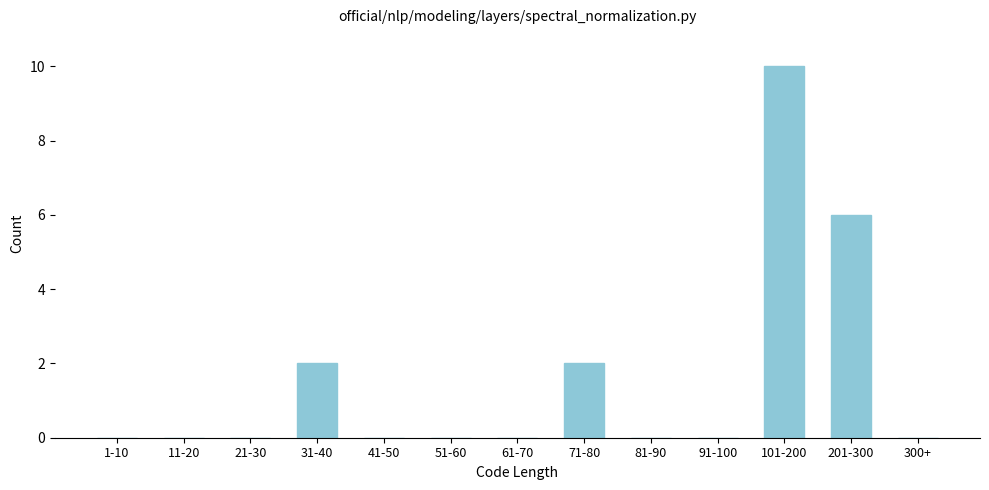

Reading left to right, what are all the values shown in this chart?

1-10=0	11-20=0	21-30=0	31-40=2	41-50=0	51-60=0	61-70=0	71-80=2	81-90=0	91-100=0	101-200=10	201-300=6	300+=0